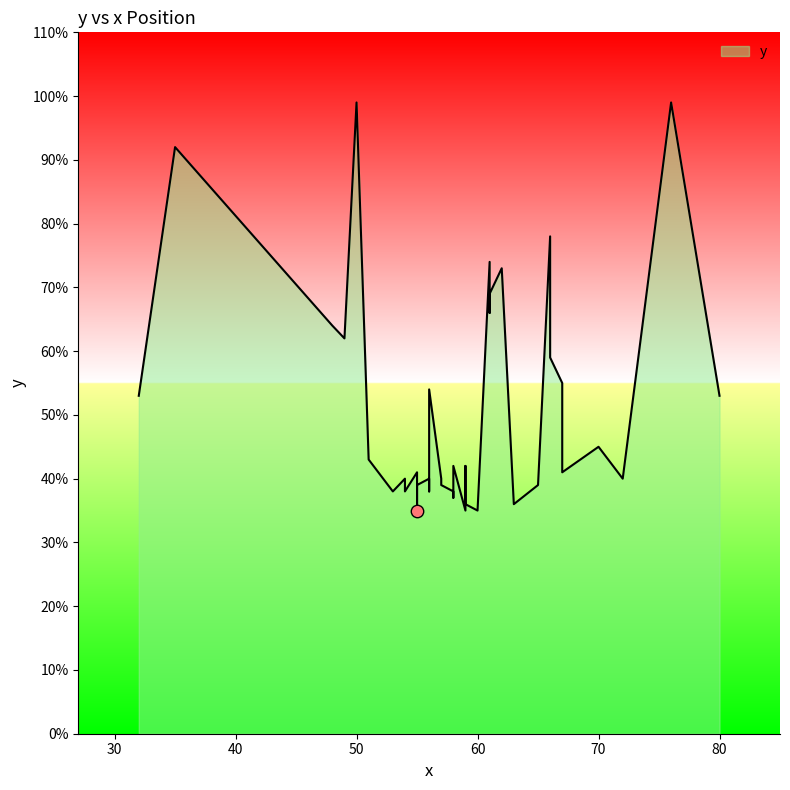

Between 16 and 14, which is larger?

14